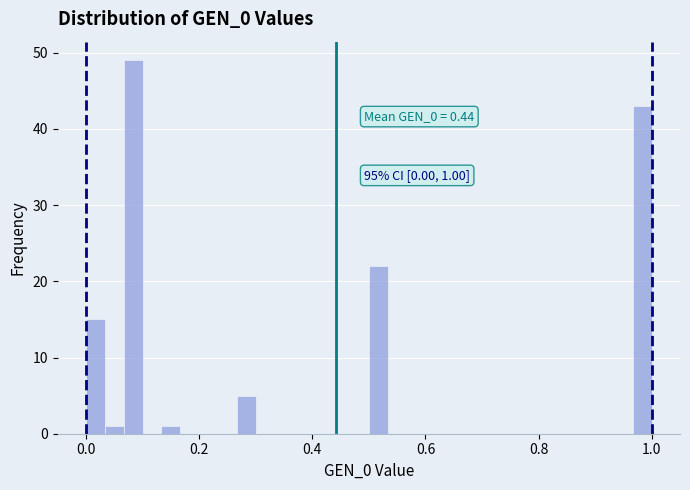

Around what value on the x-axis is the tallest bar? Give the approximate position of its centre, as read against the axis.

0.08